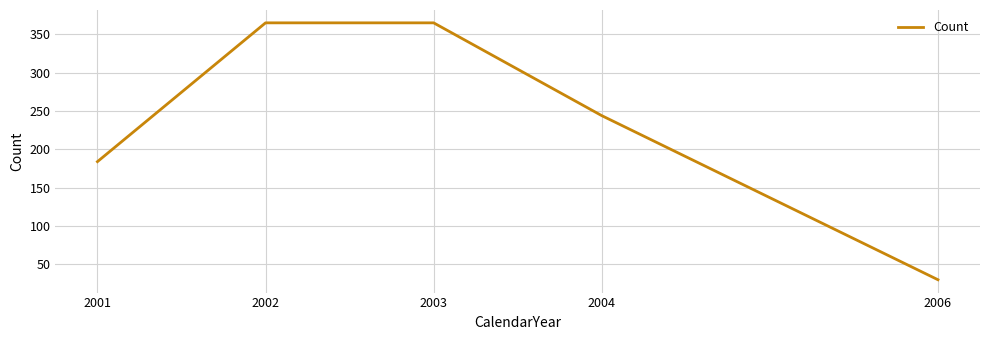

What is the smallest value displayed?

30